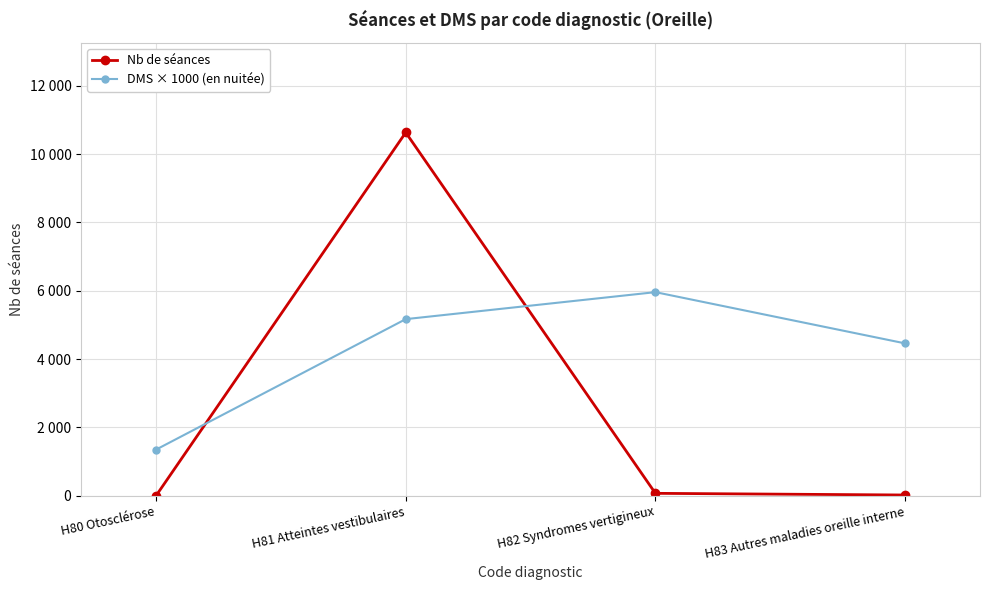

What is the label of the 4th point from the right?

H80 Otosclérose